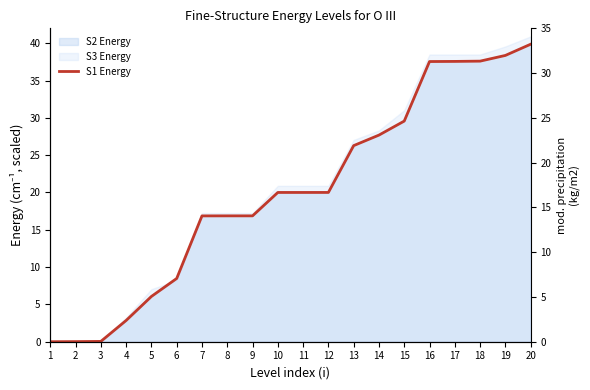

Rank the categories by value from highest to lowest.

20, 19, 18, 17, 16, 15, 14, 13, 12, 11, 10, 9, 8, 7, 6, 5, 4, 3, 2, 1